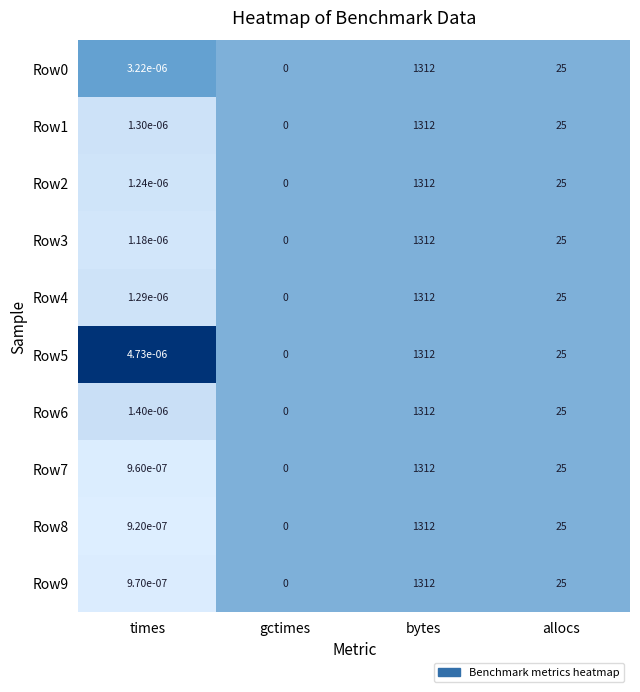

Is the value of Row8 at times greater than the value of Row4 at times?

No